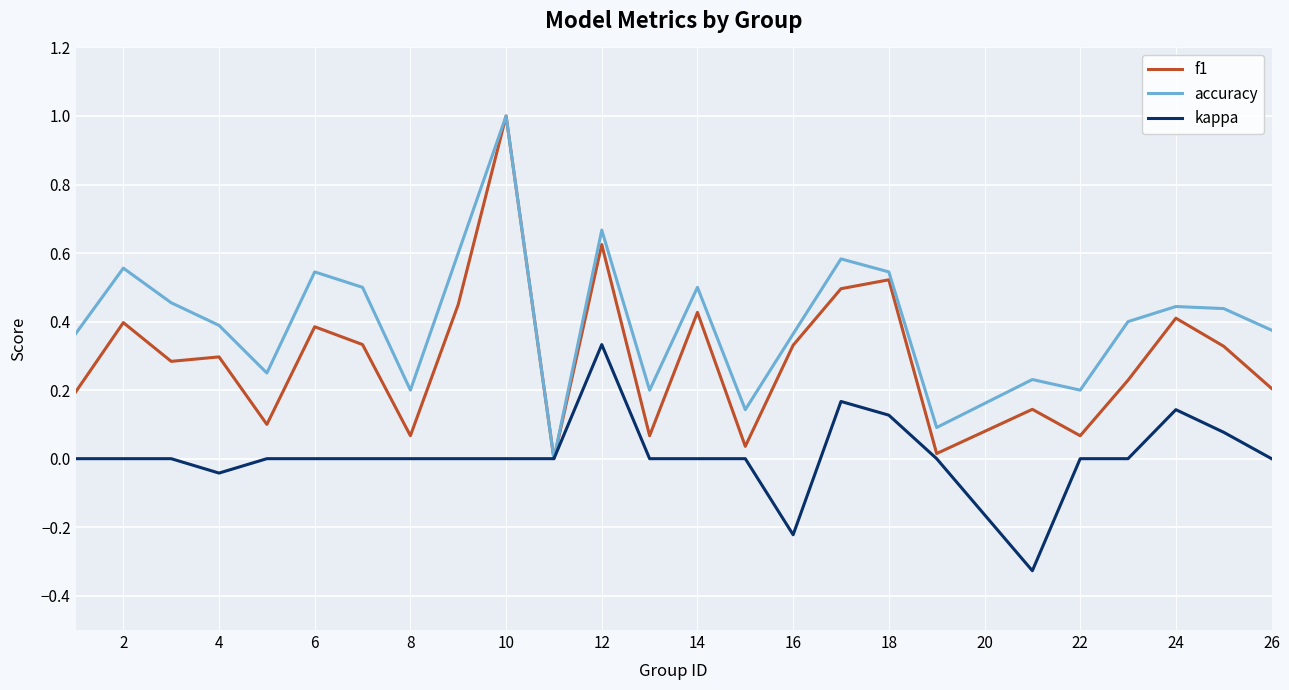

Which series has the largest total across all categories?

accuracy